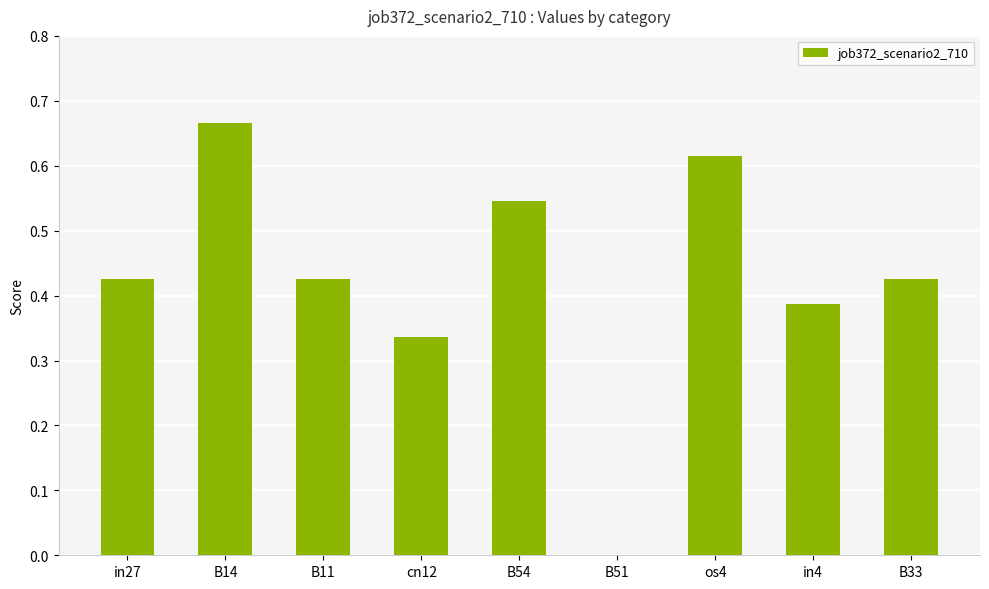

Which category has the highest value across all series?

B14